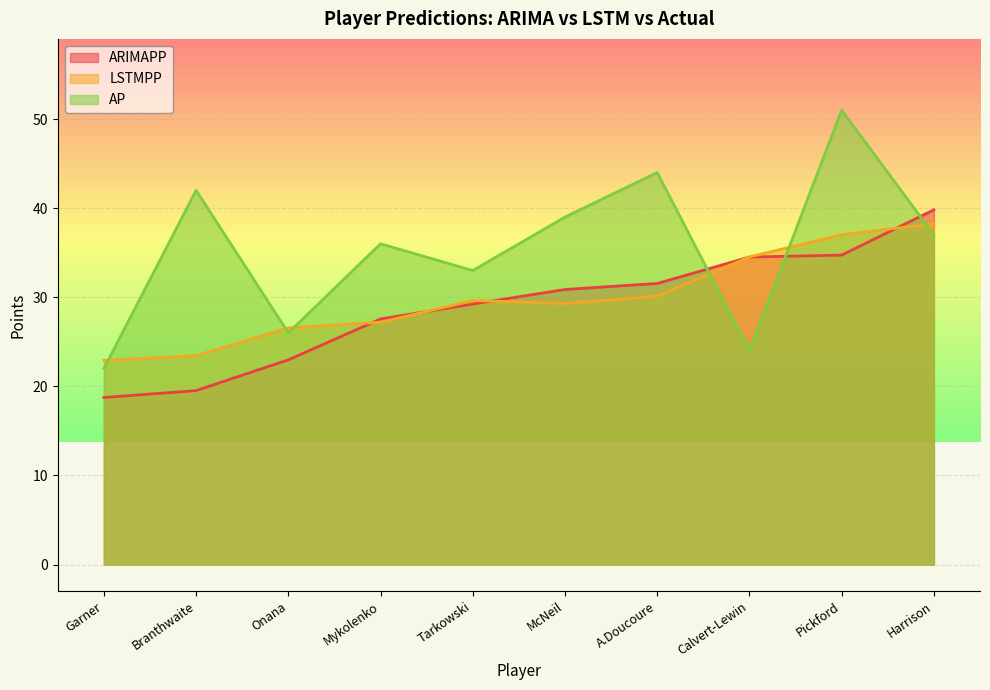

Is the value of LSTMPP at Onana greater than the value of AP at Garner?

Yes